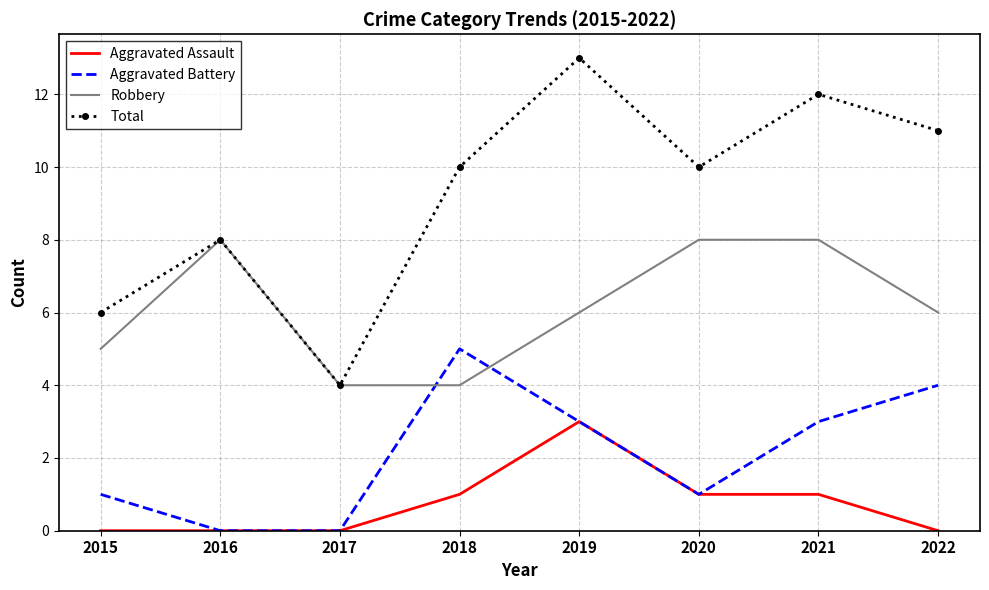

What value does the Robbery series have at 2017?

4